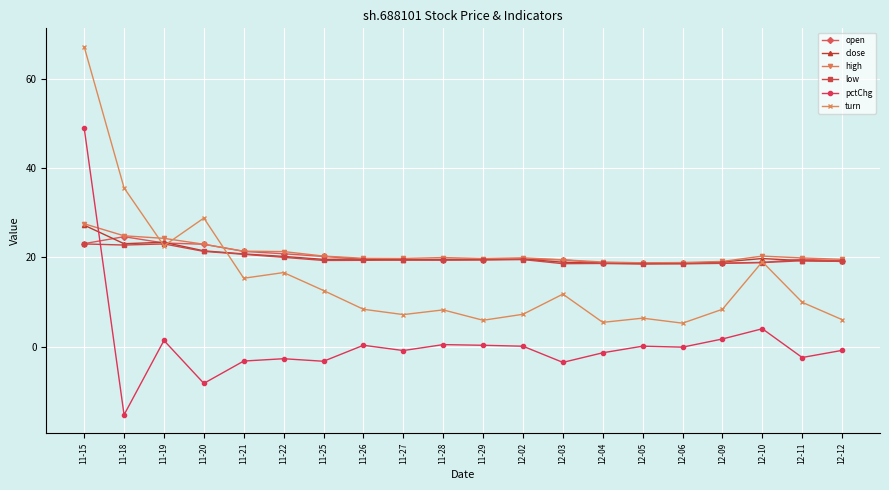

Is the value of turn at 12-12 greater than the value of close at 12-05?

No